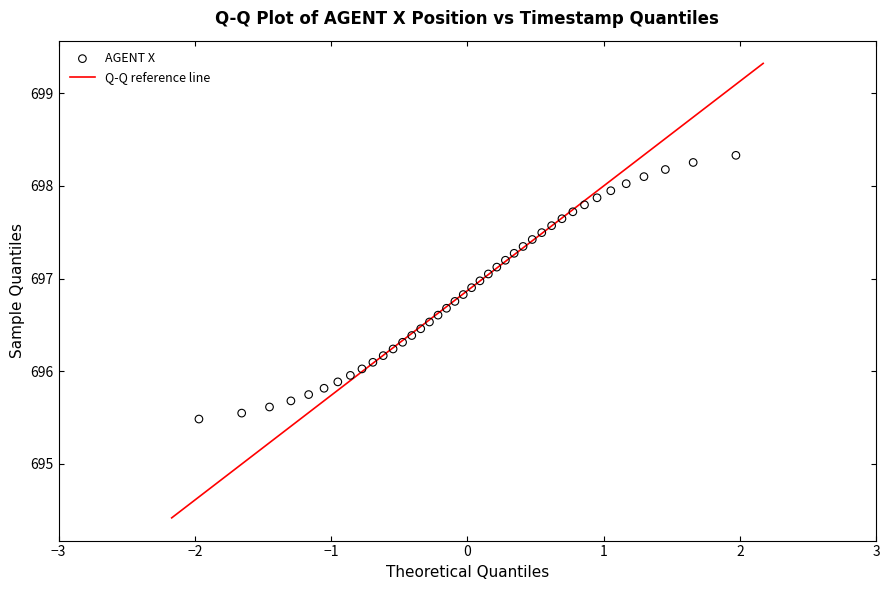

What is the range of Y values (max minus min)?

2.8